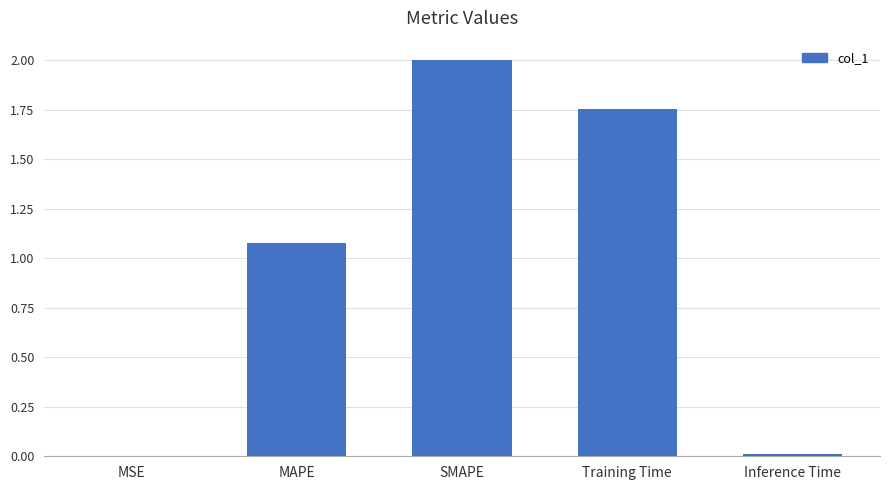

What is the sum of all values?

4.8